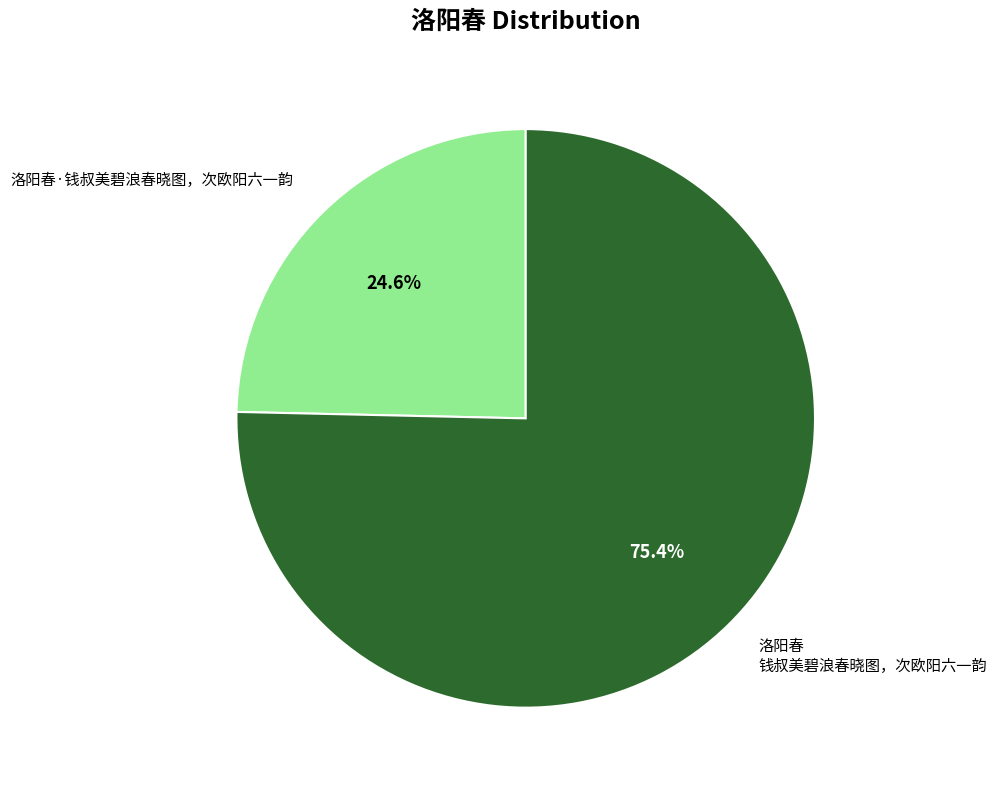

Is there a majority slice in this chart?

Yes